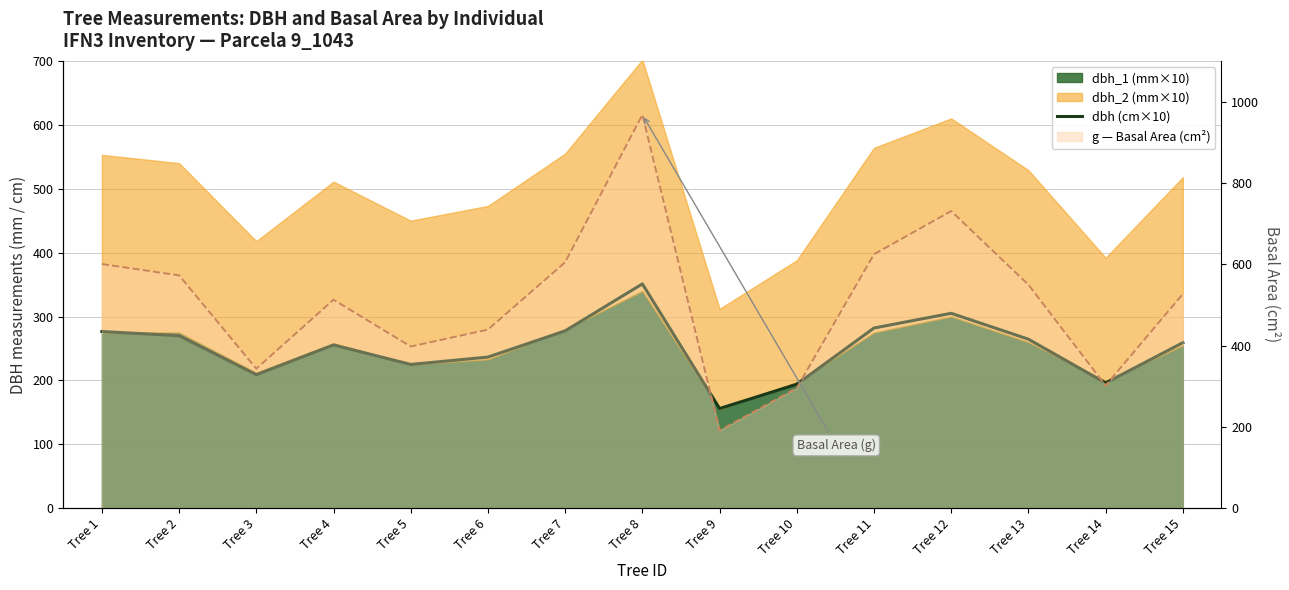

Which has a higher value, Tree 7 or Tree 4?

Tree 7